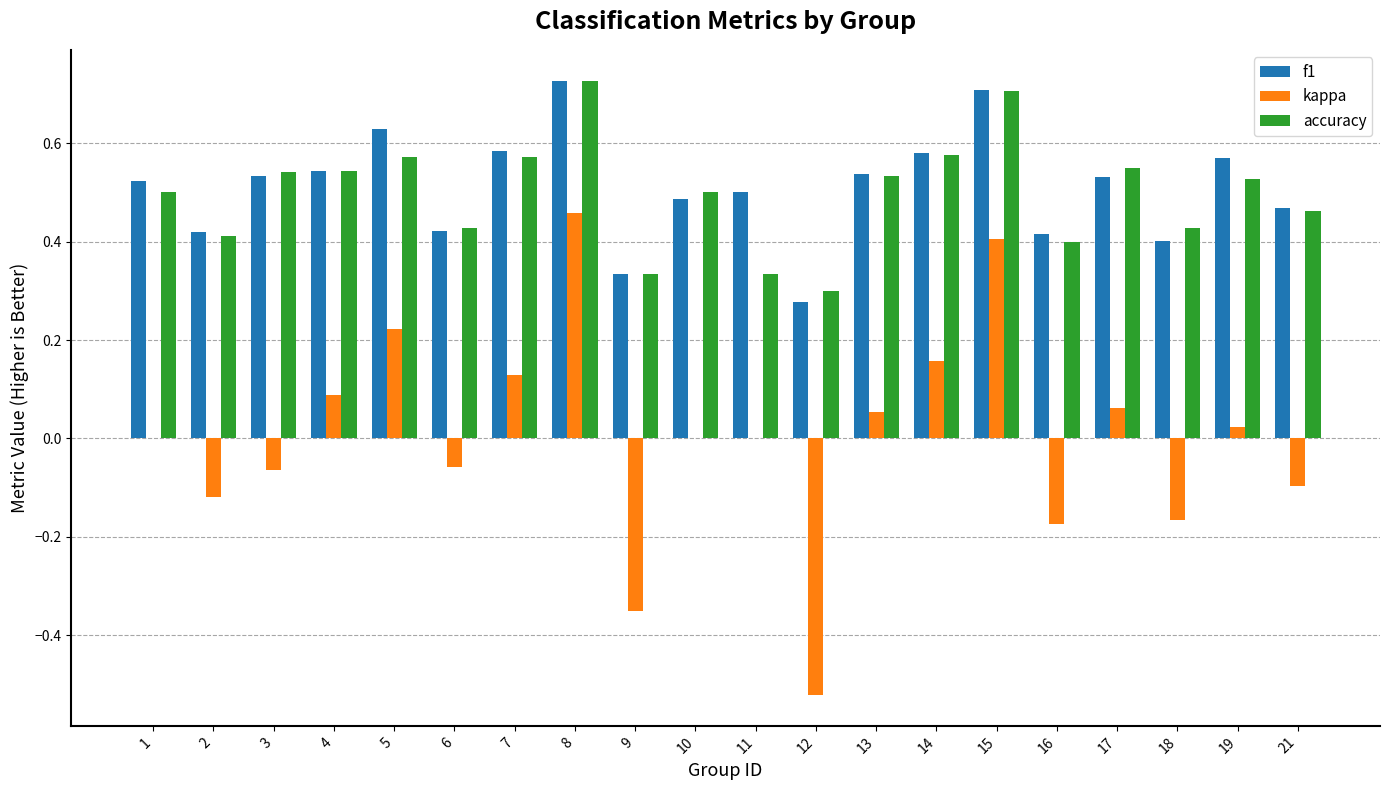

Which series has the largest total across all categories?

f1